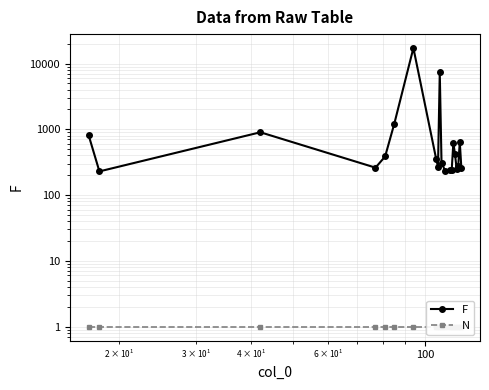

True or false: N has more than 0 interior local peaks.

False